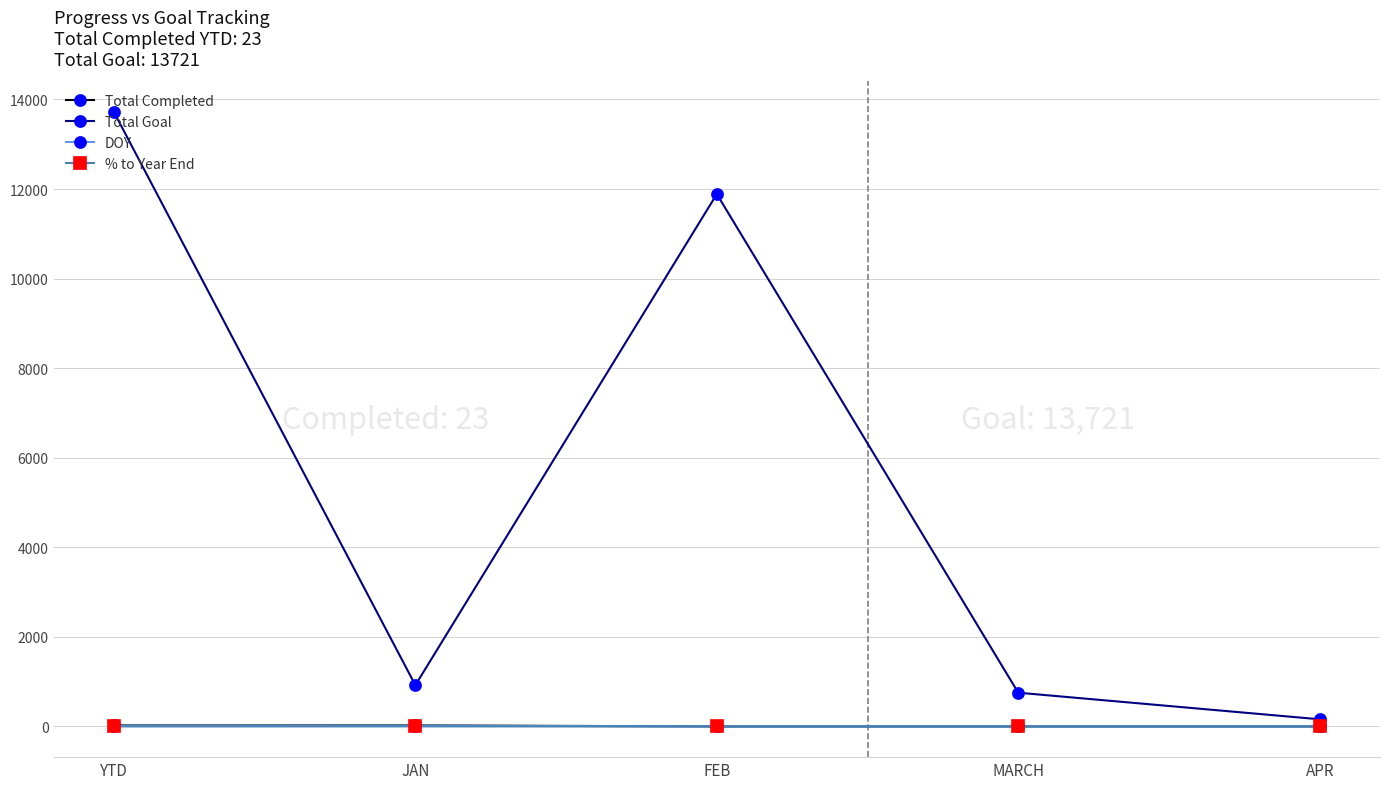

At which category does the chart reach its peak across all series?

YTD